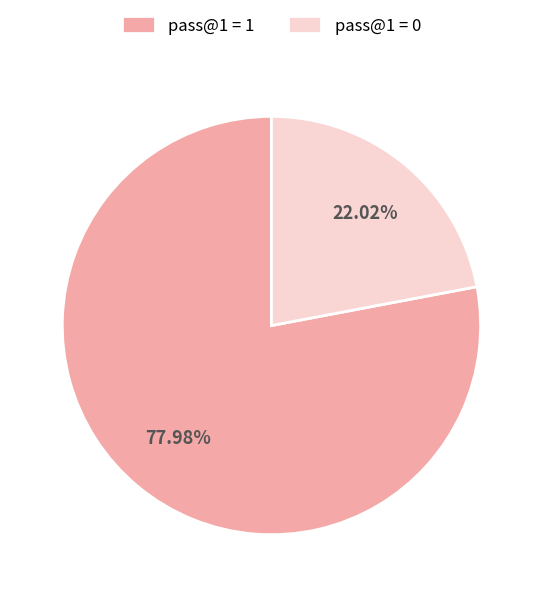

Is pass@1 = 1 the majority of the pie?

Yes